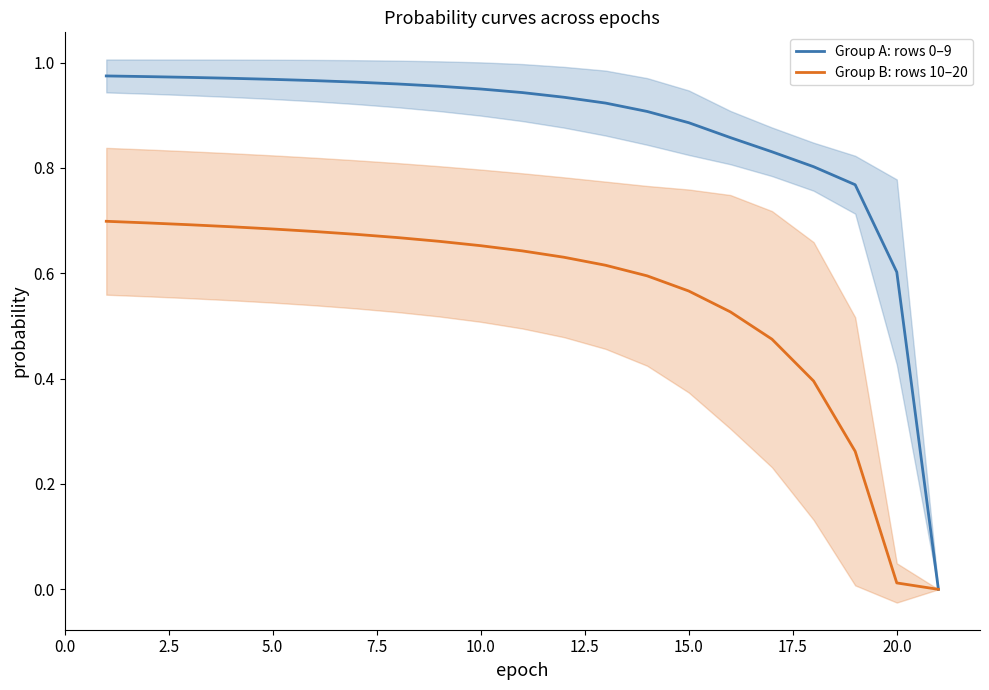

How many positive values does the Group A: rows 0–9 series have?

20